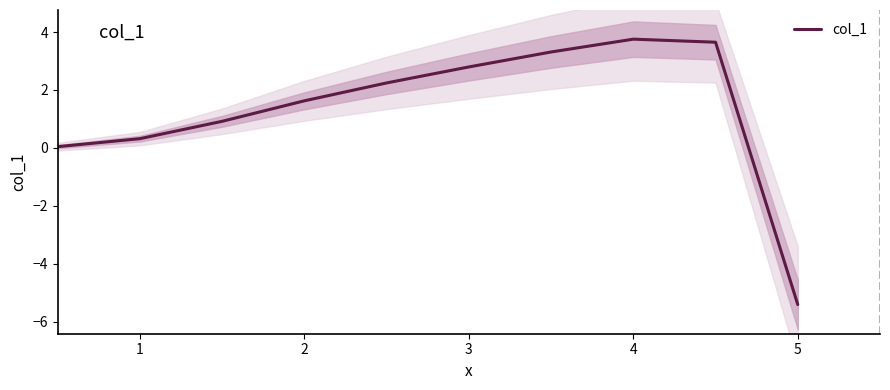

Is this an area chart (filled region under the line)?

No